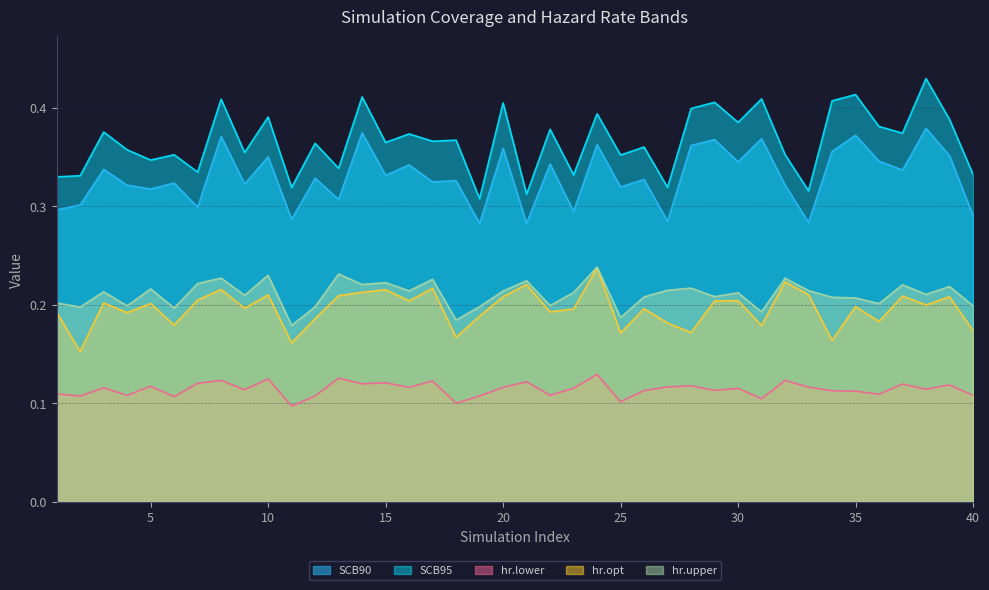

In SCB95, how many points are lower than both neighbors (excluding endpoints)?

15